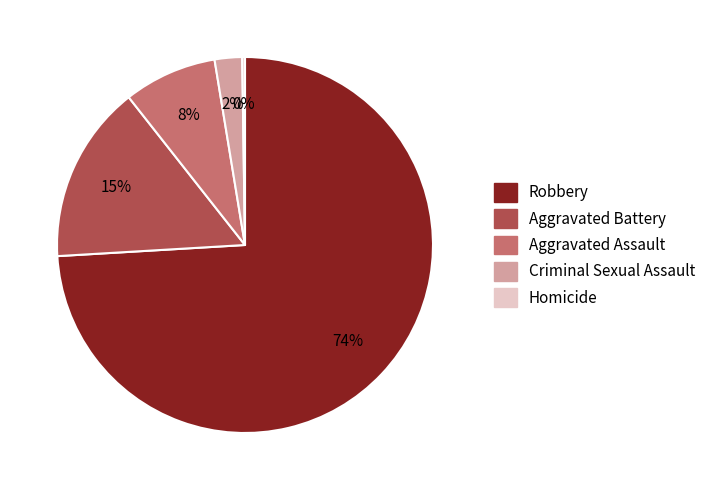

True or false: Aggravated Battery accounts for 15% of the total.

True